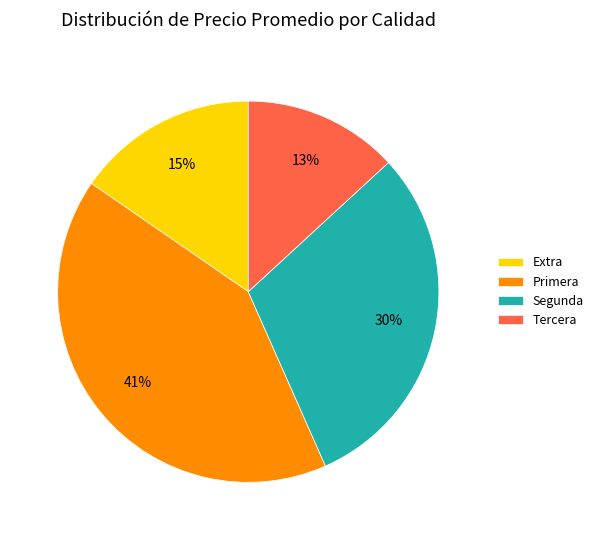

What percentage is the Segunda slice, to the nearest percent?

30%